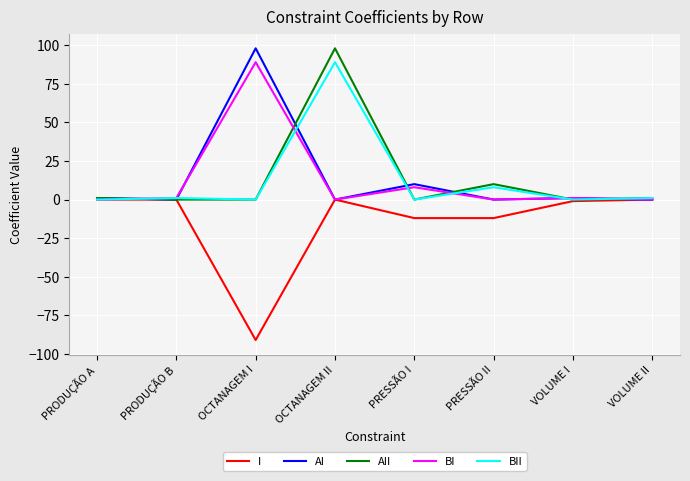

At which category is the sum across all series the highest?

OCTANAGEM II